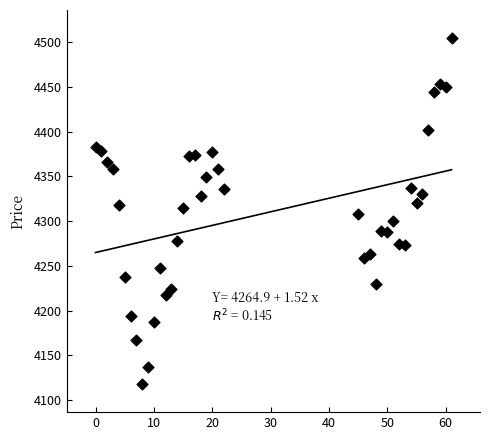

What is the range of X values (max minus min)?

61.0